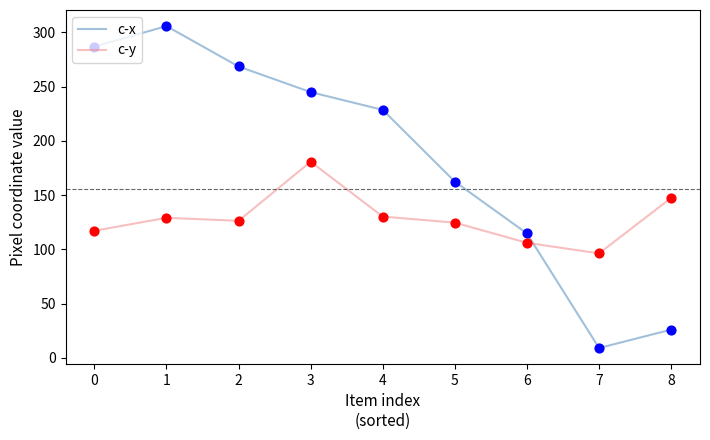

Which series has the widest spread of values?

c-x